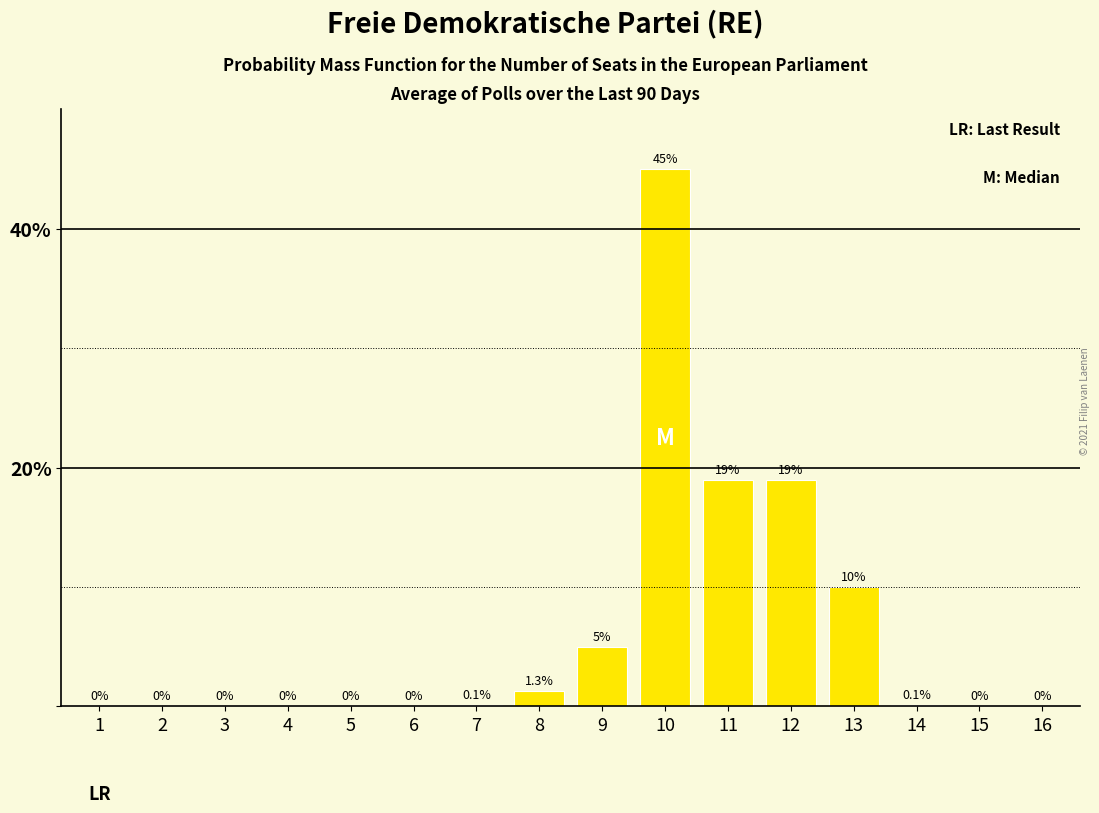

Is it true that the value at 3 is 20.0?

False